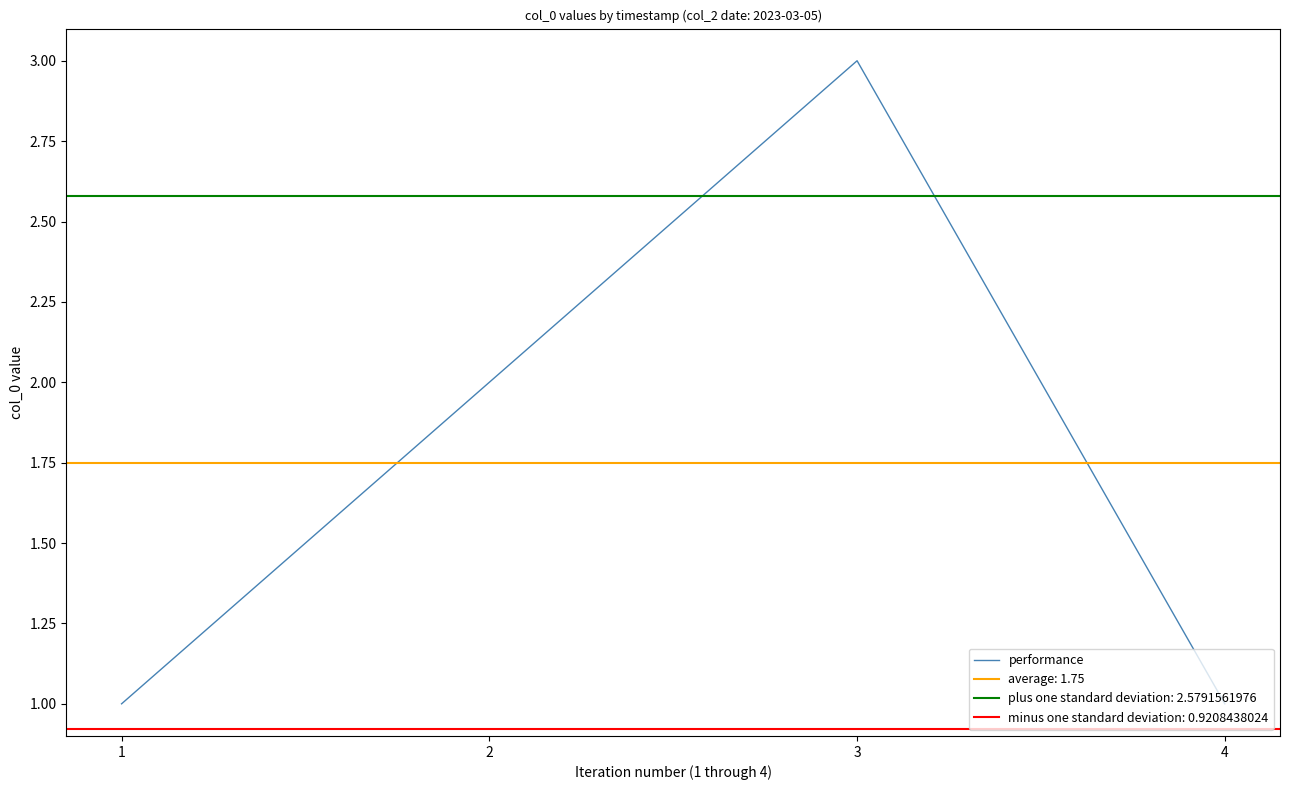

Rank the categories by value from highest to lowest.

3, 2, 1, 4